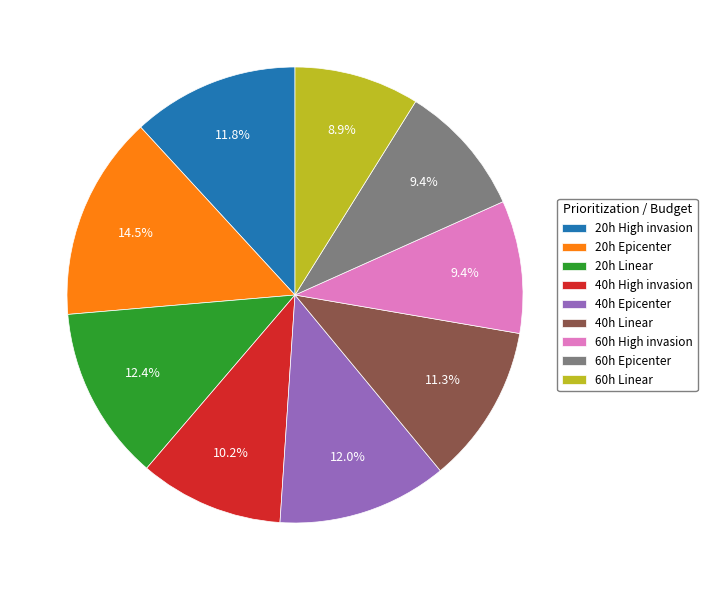

What is the ratio of the value at 60h Epicenter to the value at 40h Epicenter?

0.8